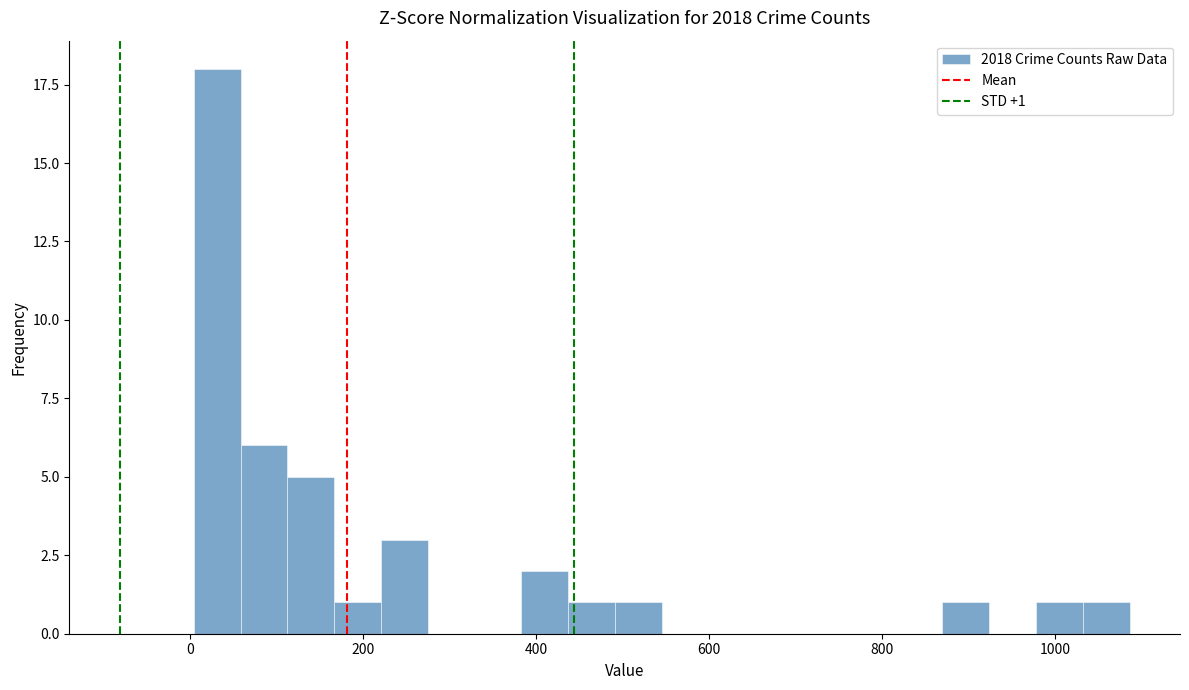

Read against the x-axis, roughly where is the centre of the tallest bar?

40